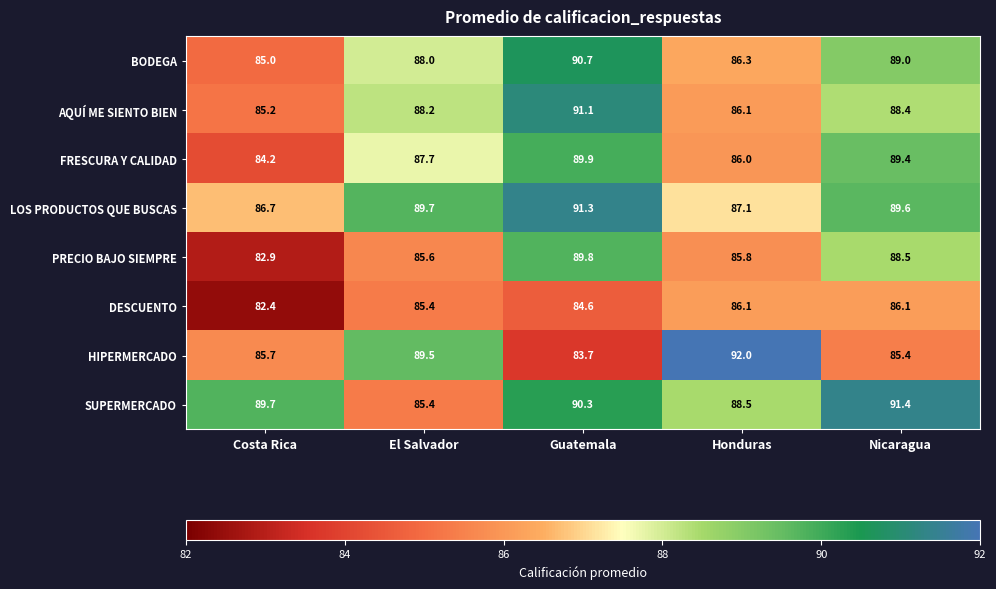

What is the average value of the FRESCURA Y CALIDAD series?

87.4